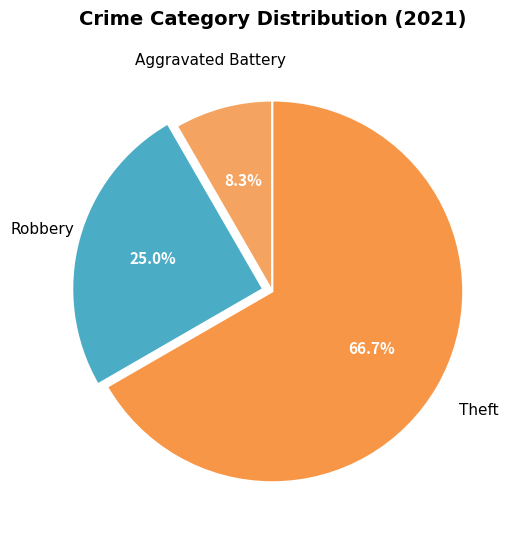

To the nearest percent, what is the difference between the largest and smallest slice percentages?

58%